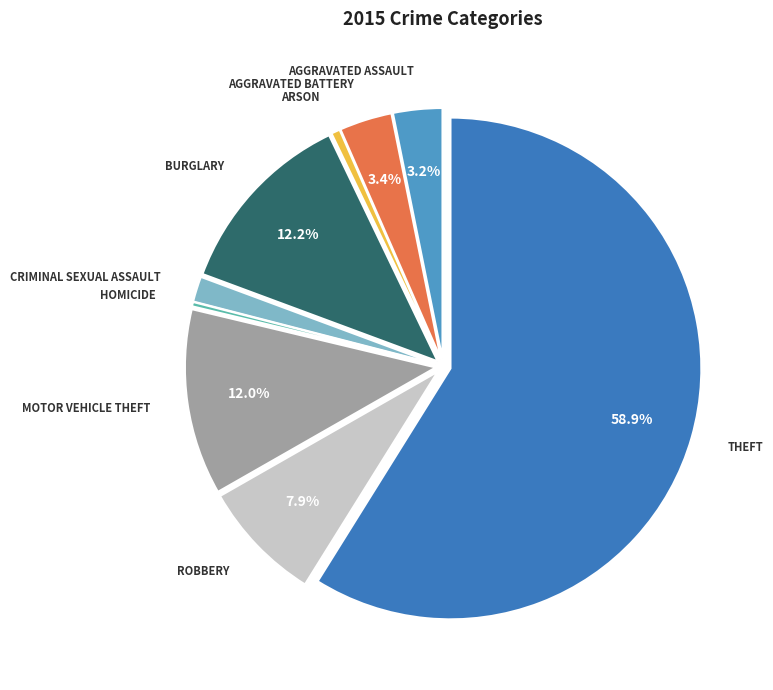

Which category has the smallest portion of the pie?

Homicide